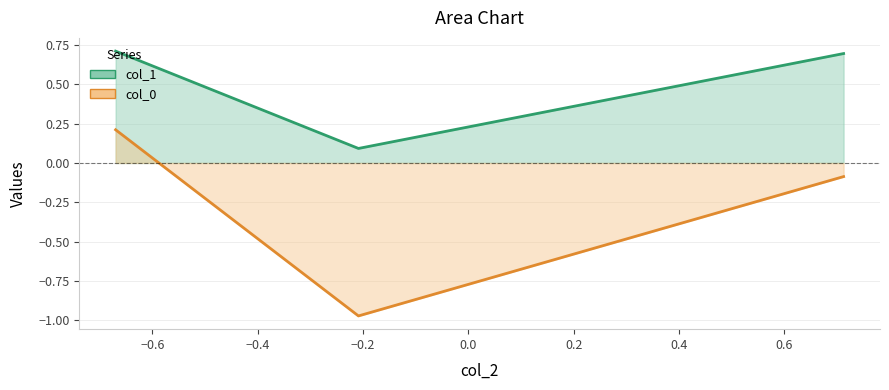

What is the sum of all col_0 values?

-0.8